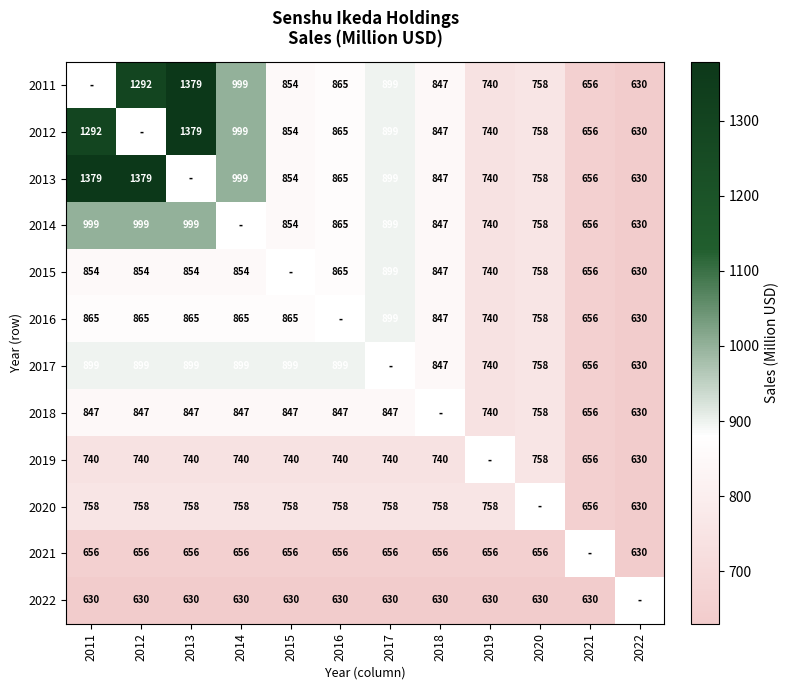

Is the value of 2012 at 2018 greater than the value of 2022 at 2013?

Yes